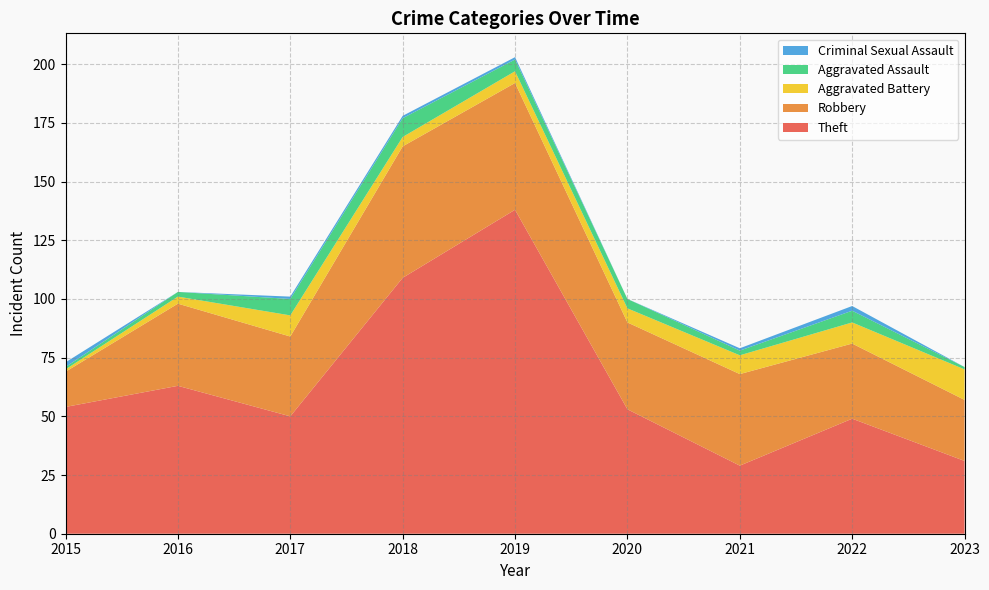

Reading left to right, what are all the values shown in this chart?

Theft: 54	63	50	109	138	53	29	49	31
Robbery: 15	35	34	56	54	37	39	32	26
Aggravated Battery: 1	3	9	4	5	6	8	9	13
Aggravated Assault: 1	2	7	8	5	4	2	5	1
Criminal Sexual Assault: 2	0	1	1	1	0	1	2	0